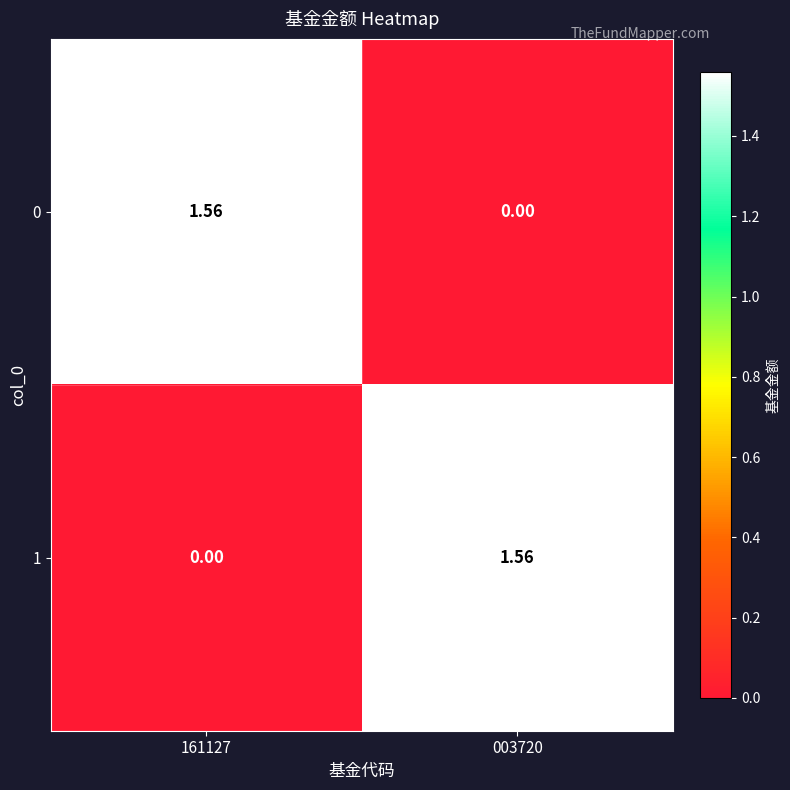

Is the value of 0 at 003720 greater than the value of 1 at 003720?

No